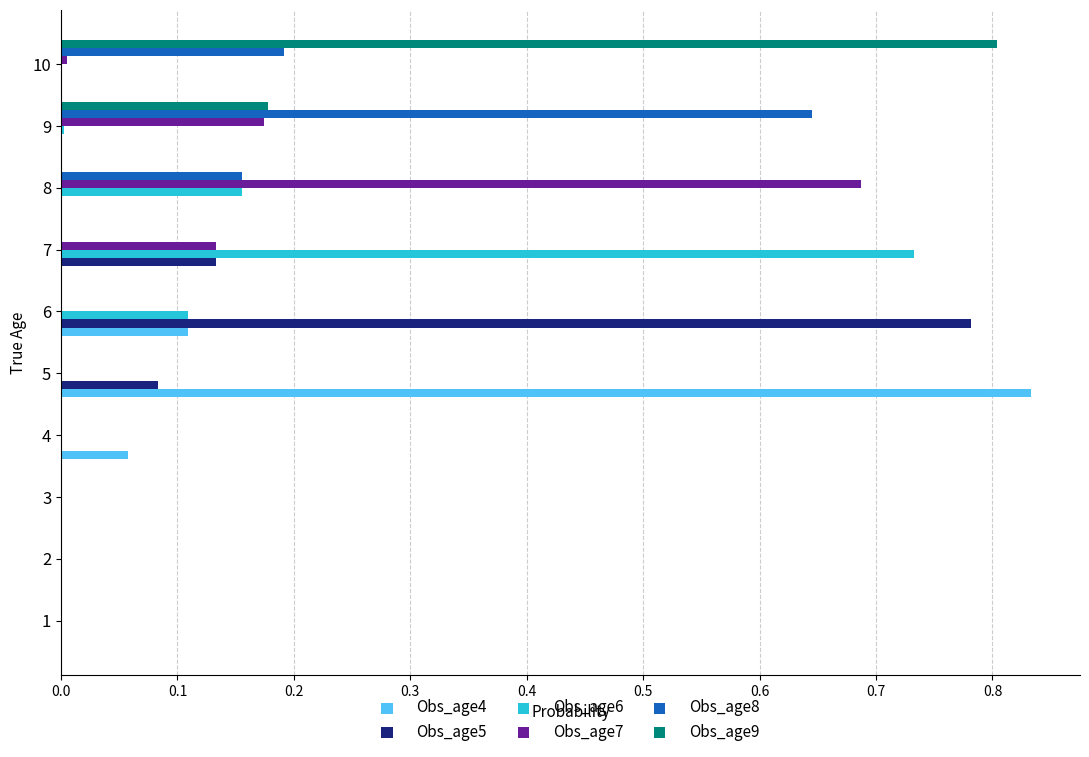

Is it true that Obs_age7 equals -0.3 at 2?

False